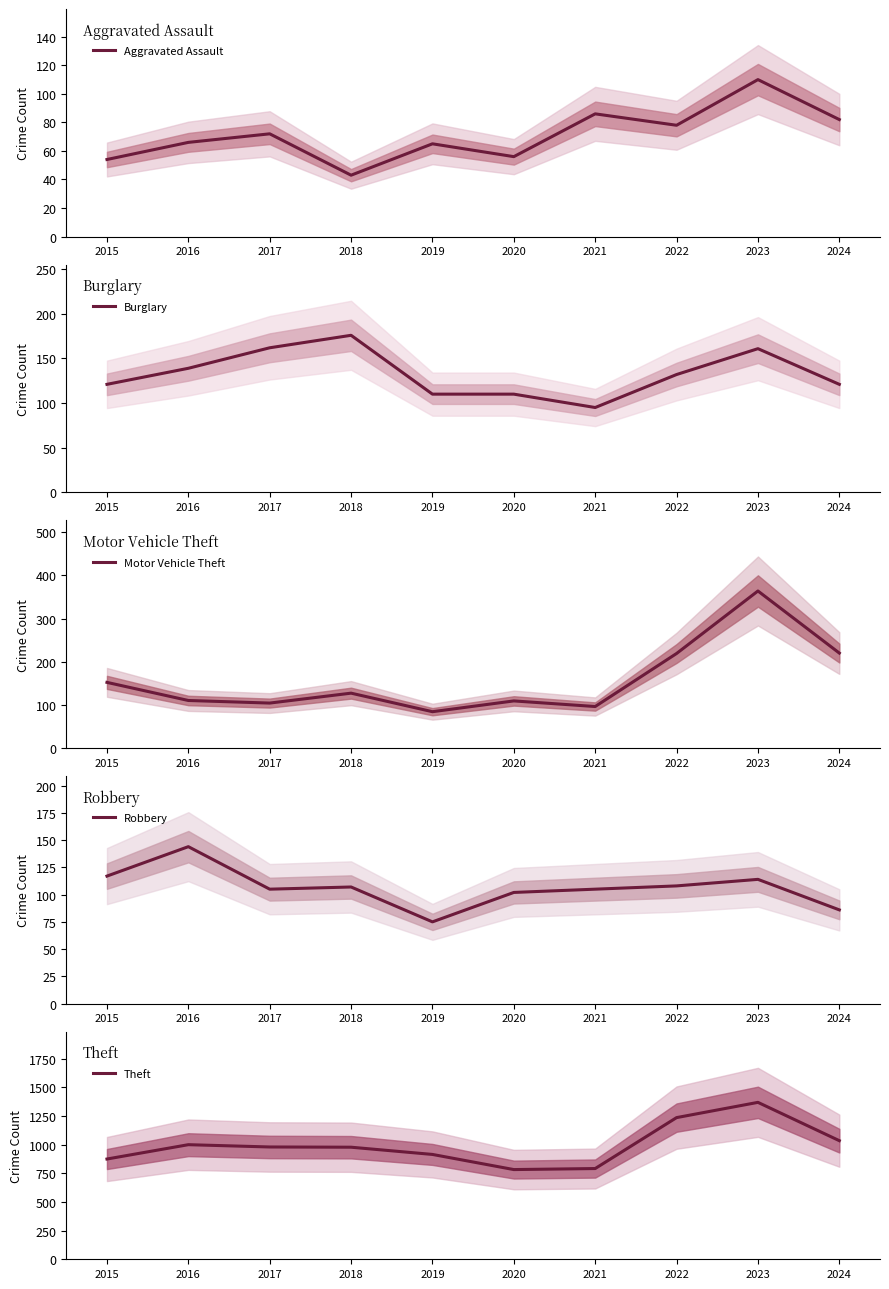

What is the difference between the second highest and second lowest values in the Robbery series?

31